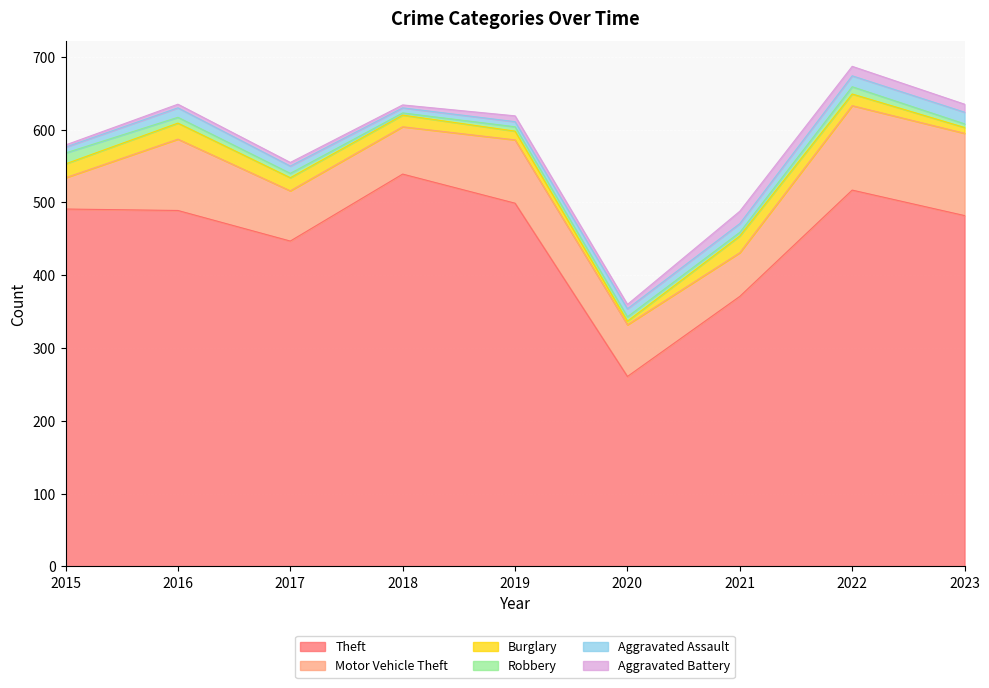

Reading left to right, what are all the values shown in this chart?

Theft: 491	489	447	539	499	261	371	517	482
Motor Vehicle Theft: 43	98	69	65	87	71	60	116	113
Burglary: 19	22	18	16	12	5	23	16	8
Robbery: 15	8	6	3	6	6	5	10	5
Aggravated Assault: 8	13	10	7	7	11	12	15	16
Aggravated Battery: 3	5	5	4	8	6	17	13	11